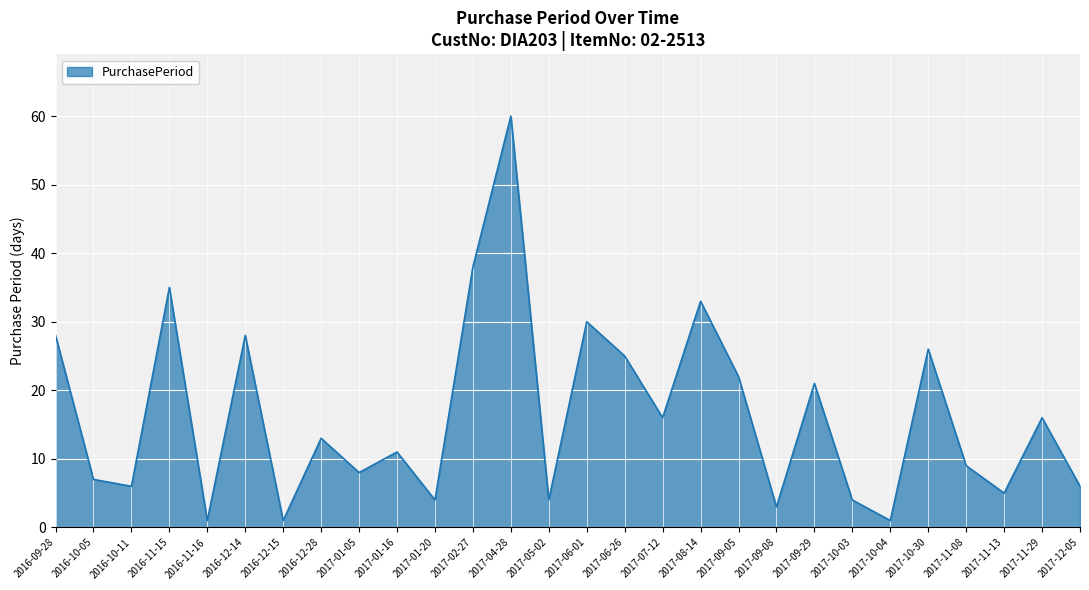

What is the ratio of the value at 2017-08-14 to the value at 2017-11-08?

3.7